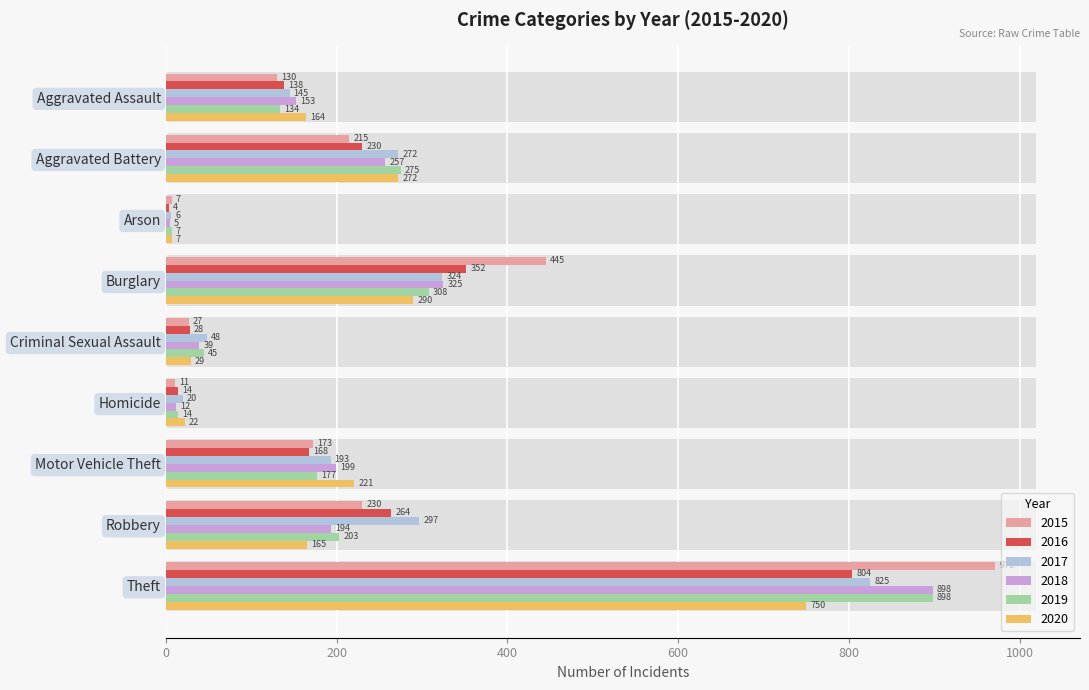

Where does the 2020 series first go above 165?

Aggravated Battery